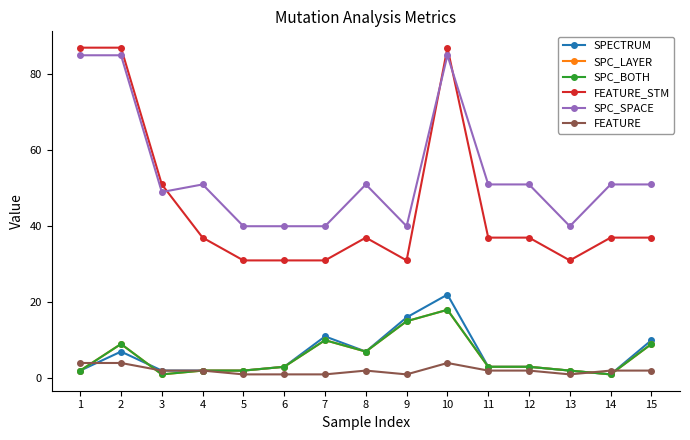

Is this an area chart (filled region under the line)?

No